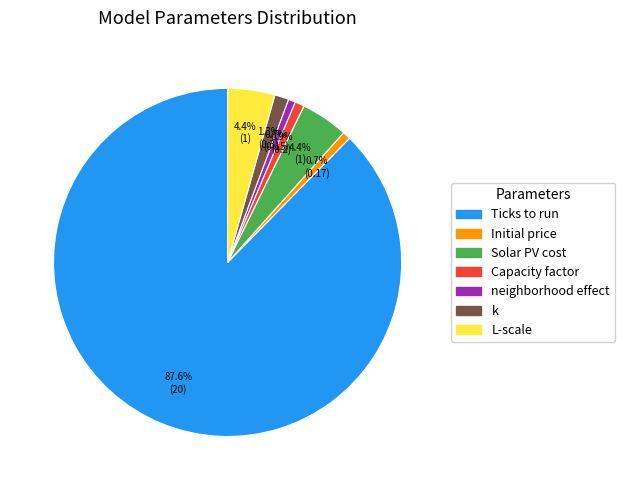

Which slice is the largest?

Ticks to run